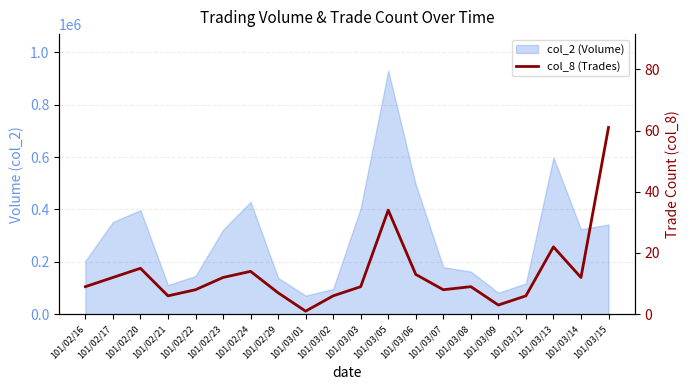

Where is the data nearest to the value 31?

101/03/05